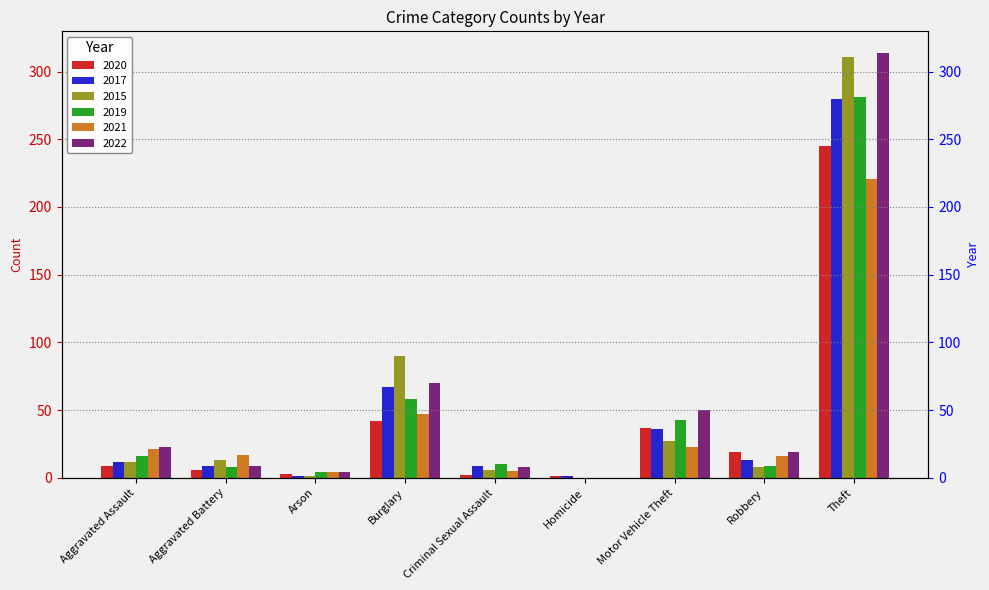

How many series are shown in this chart?

6